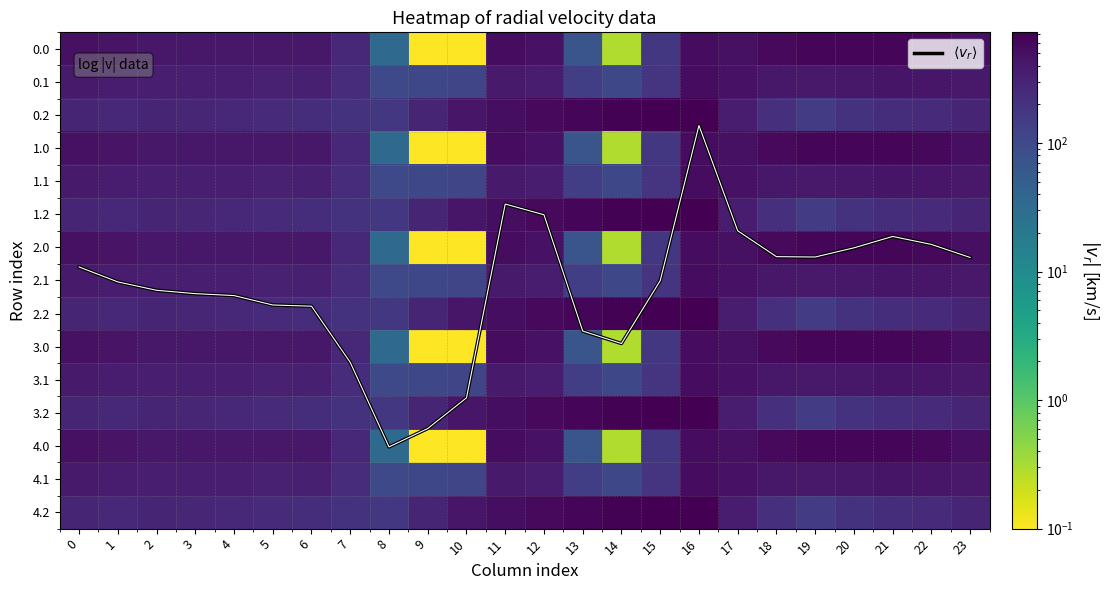

The row_6 series shows 293.6 at 16. True or false?

False